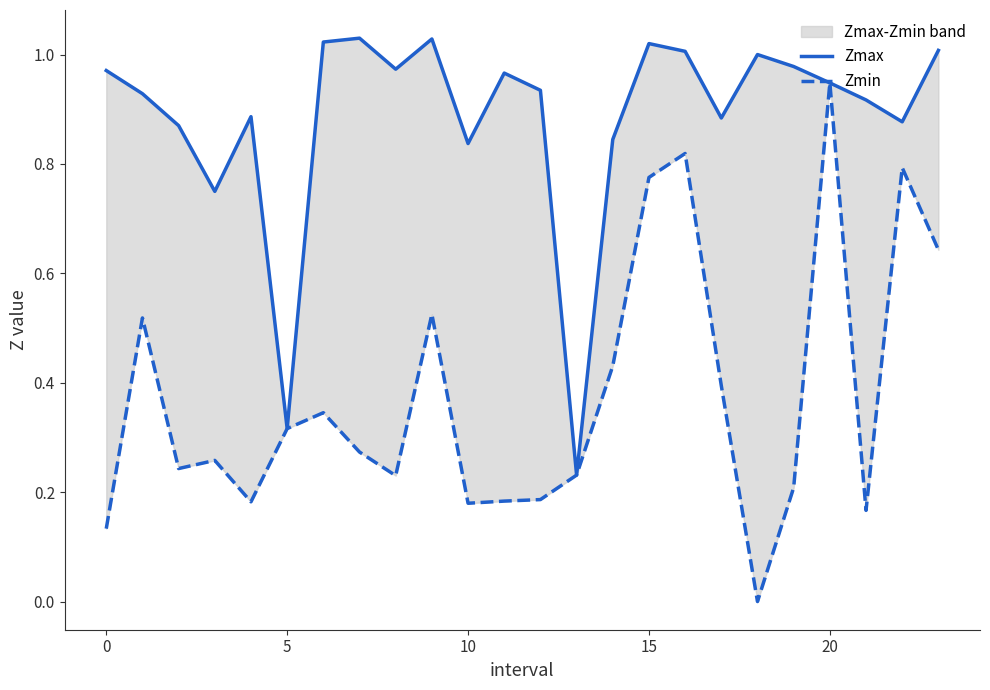

Is the value of Zmax at 19 greater than the value of Zmin at 10?

Yes